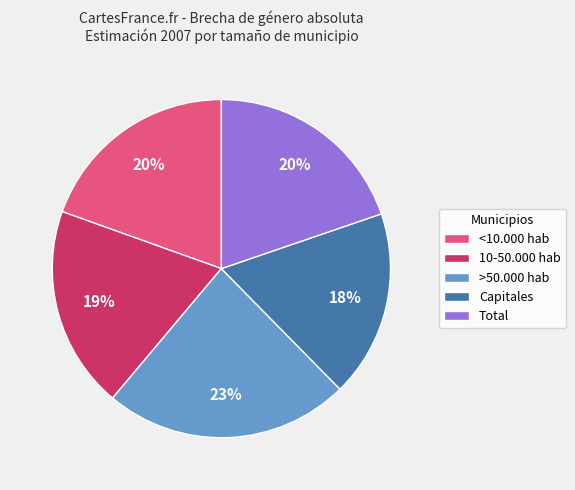

True or false: <10.000 hab accounts for 20% of the total.

True